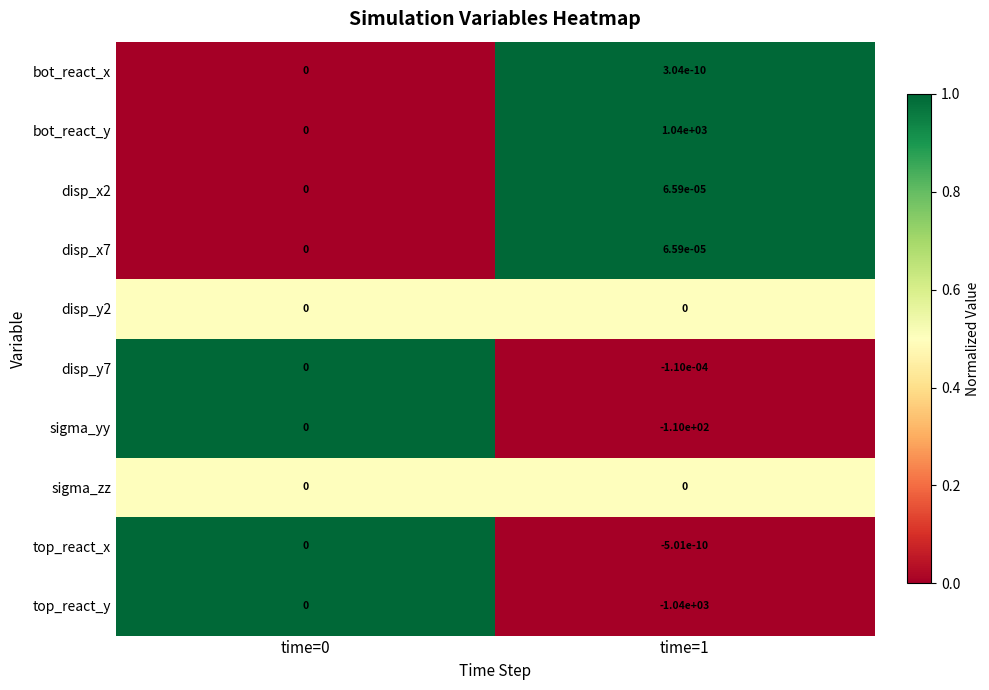

How many series are shown in this chart?

10